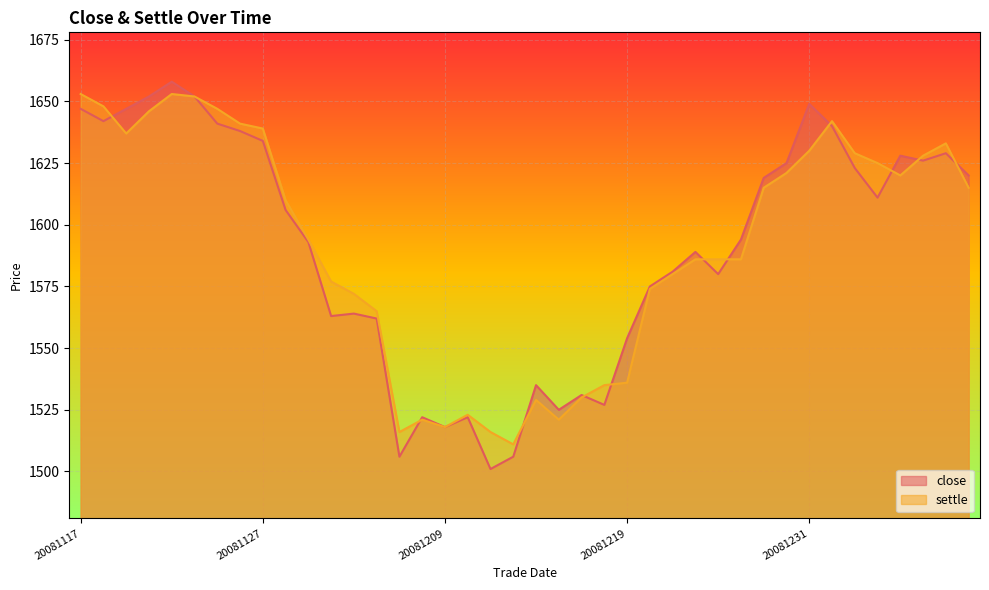

True or false: close and settle intersect in this chart.

True